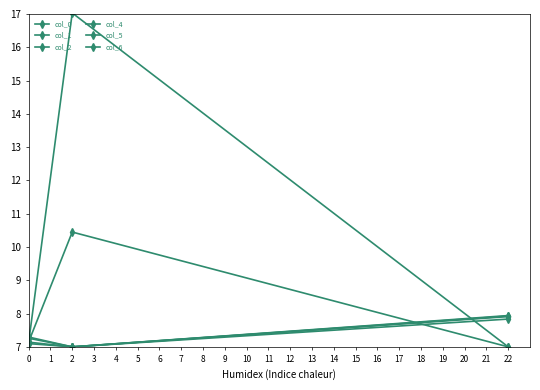

What is the total value across all series at 0?

43.1